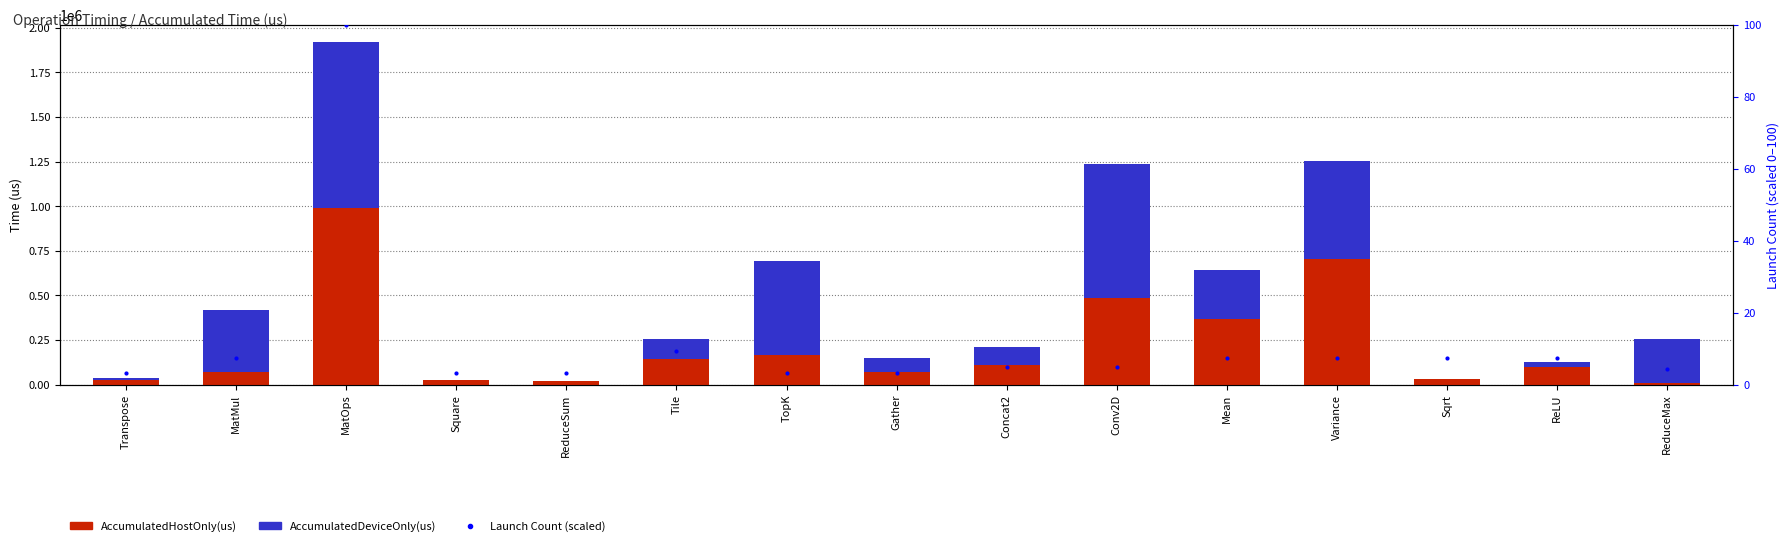

What is the value of the AccumulatedDeviceOnly(us) bar at the 1st from the left?

6802.0